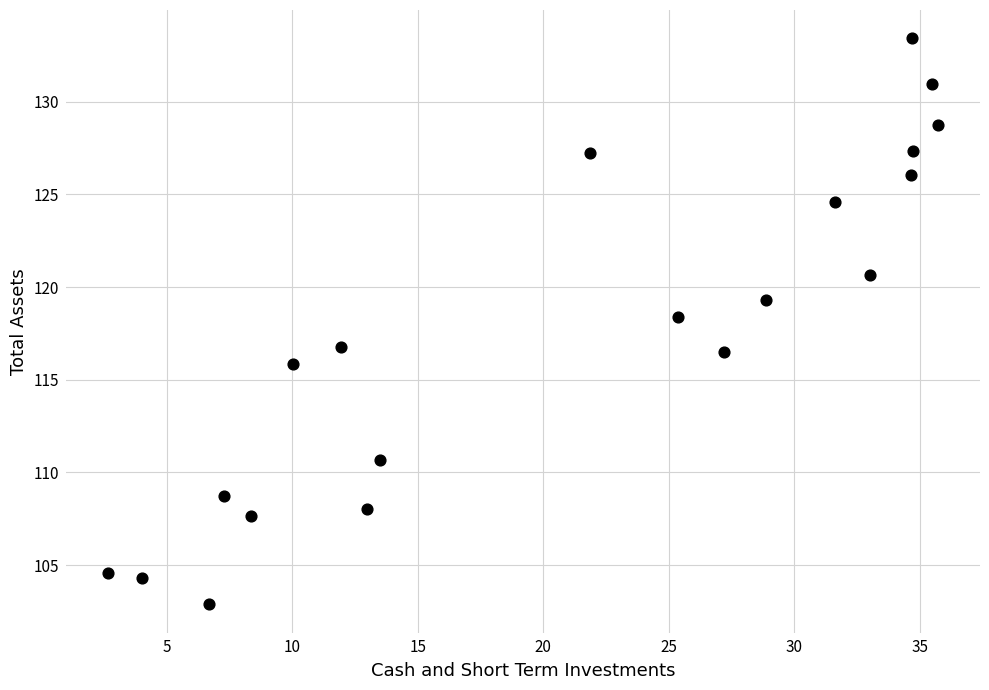

What Y value in the scatter plot is closest to 118?

118.4